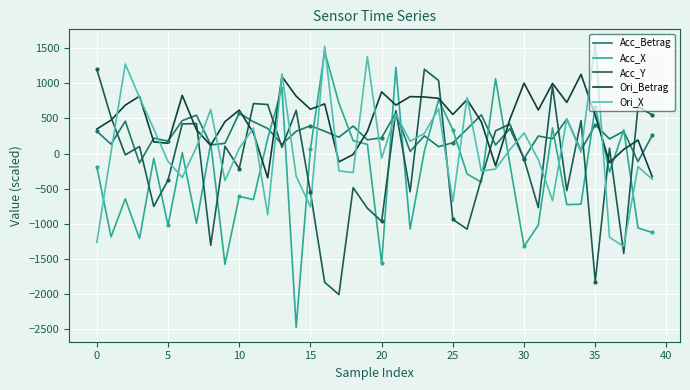

How many values in Acc_Y are below zero?

20